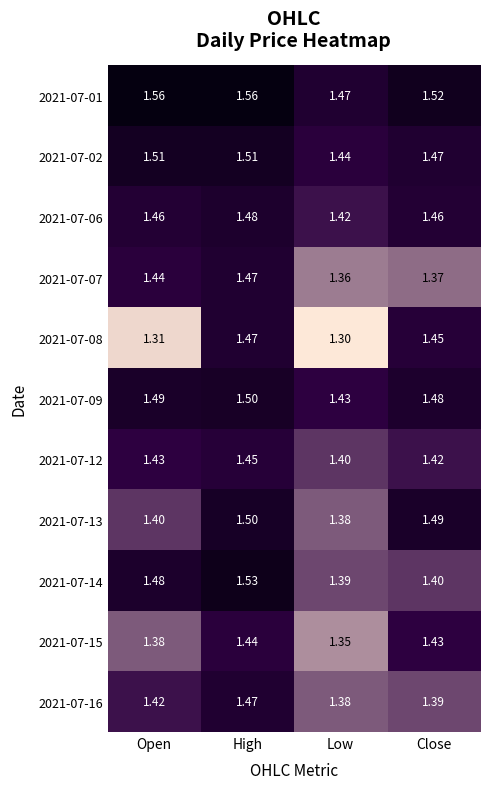

At which label is 2021-07-01 closest to 1?

Low